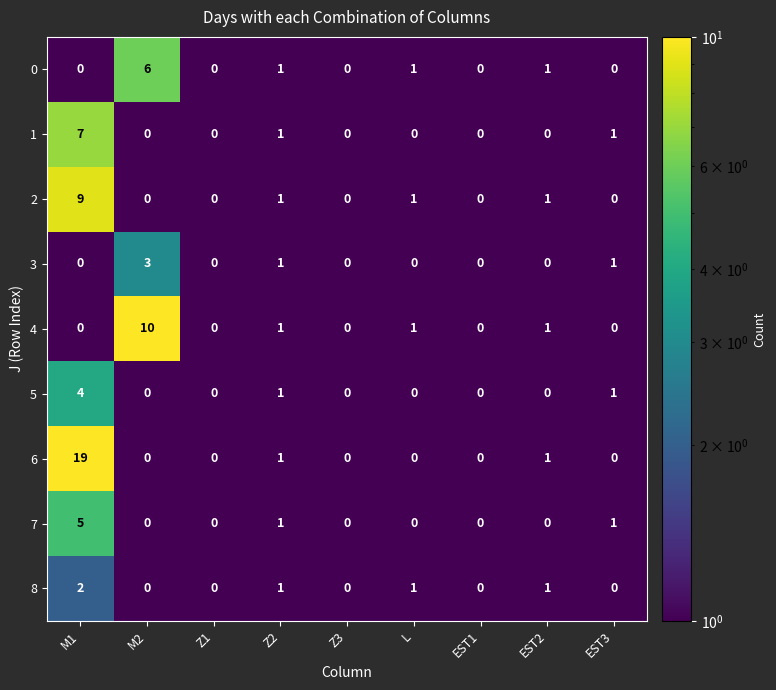

Rank the series by their maximum value, from lowest to highest.

8, 3, 5, 7, 0, 1, 2, 4, 6